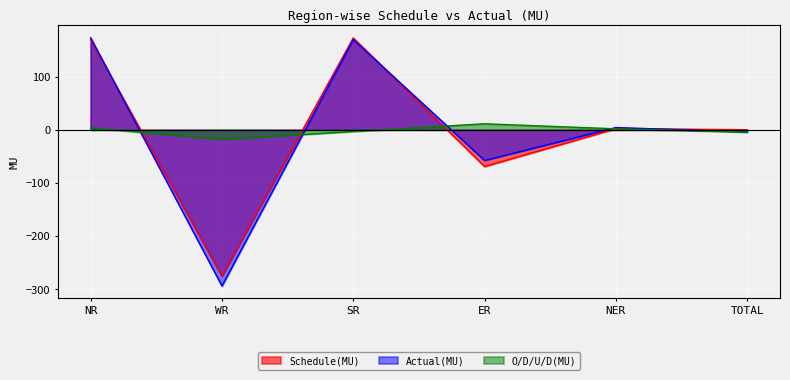

What position from the left is SR?

3